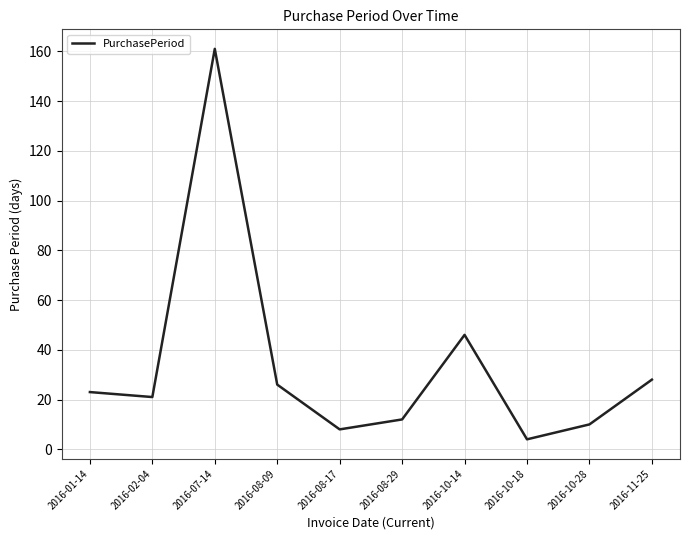

The value at 2016-10-14 is 12. True or false?

False